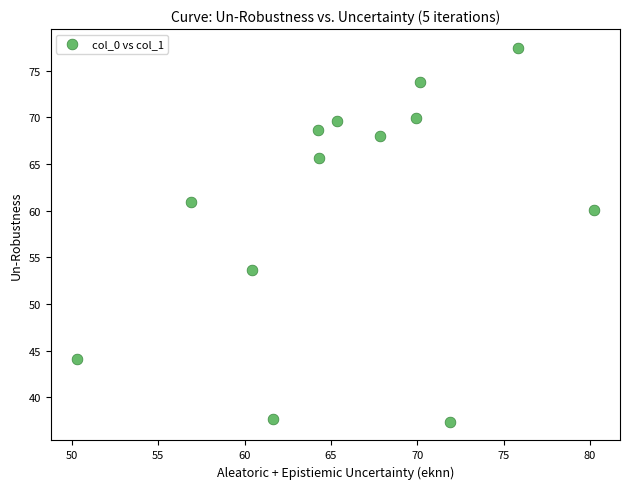

What is the range of Y values (max minus min)?

40.1